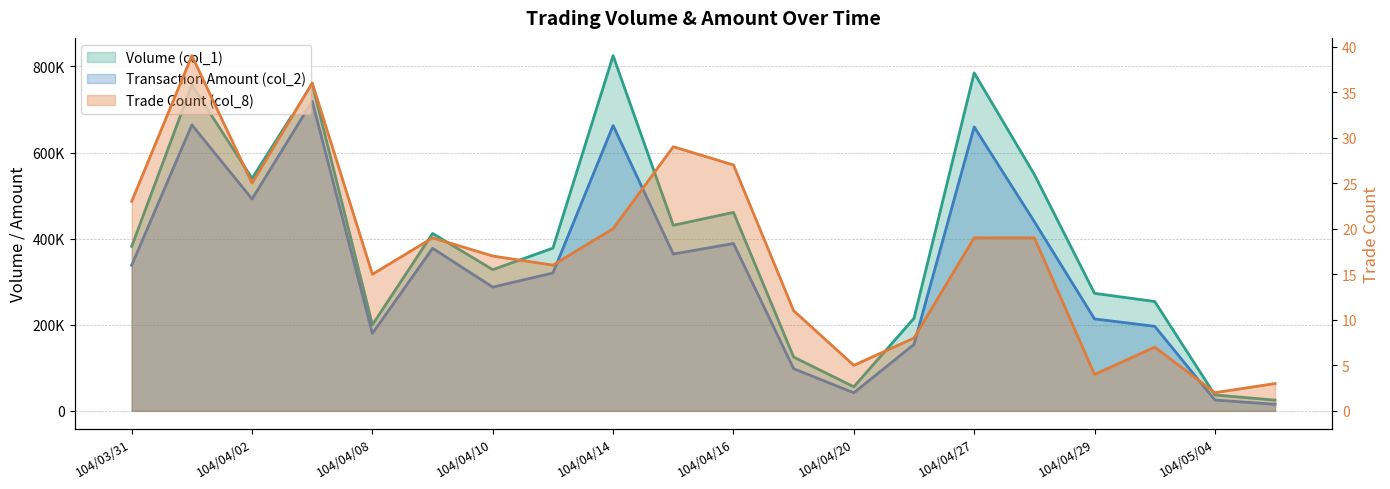

Where is Volume (col_1) nearest to the value 425000?

104/04/15